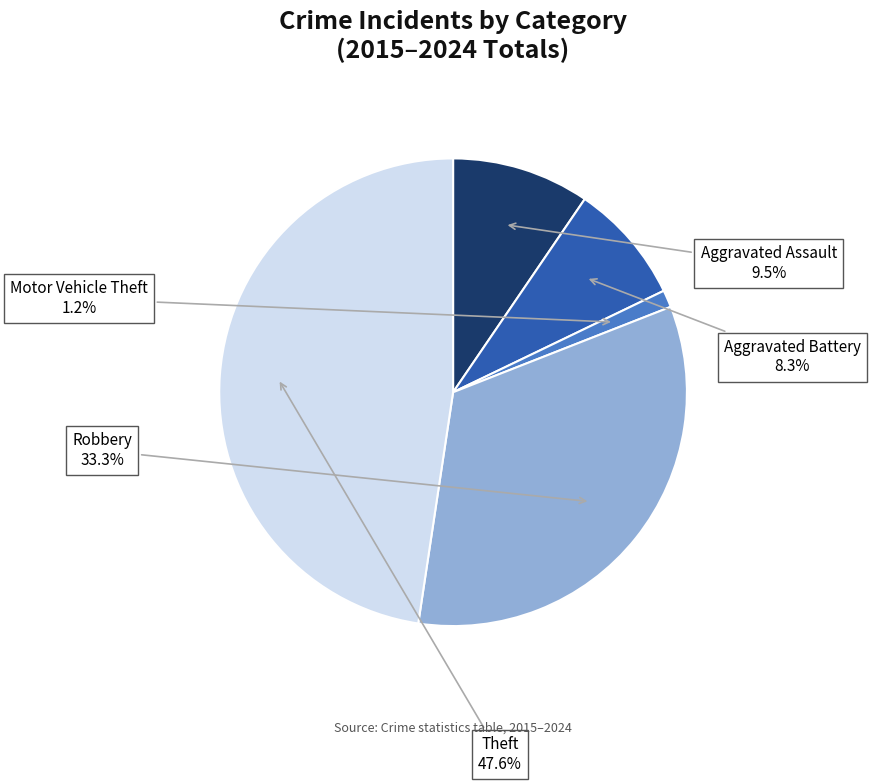

Rank the categories by value from lowest to highest.

Motor Vehicle Theft, Aggravated Battery, Aggravated Assault, Robbery, Theft